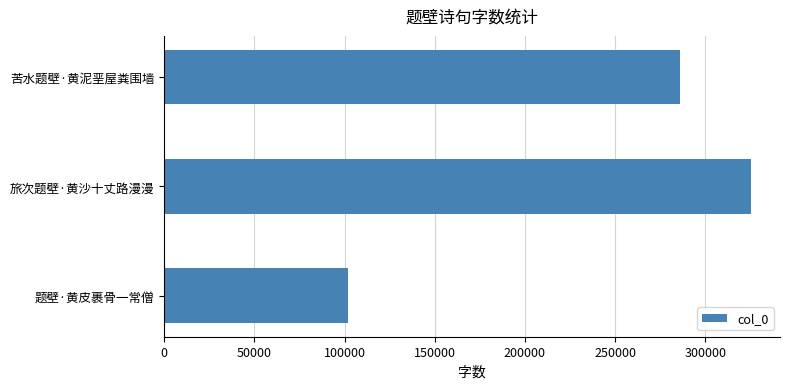

What is the difference between the maximum and minimum values?

223071